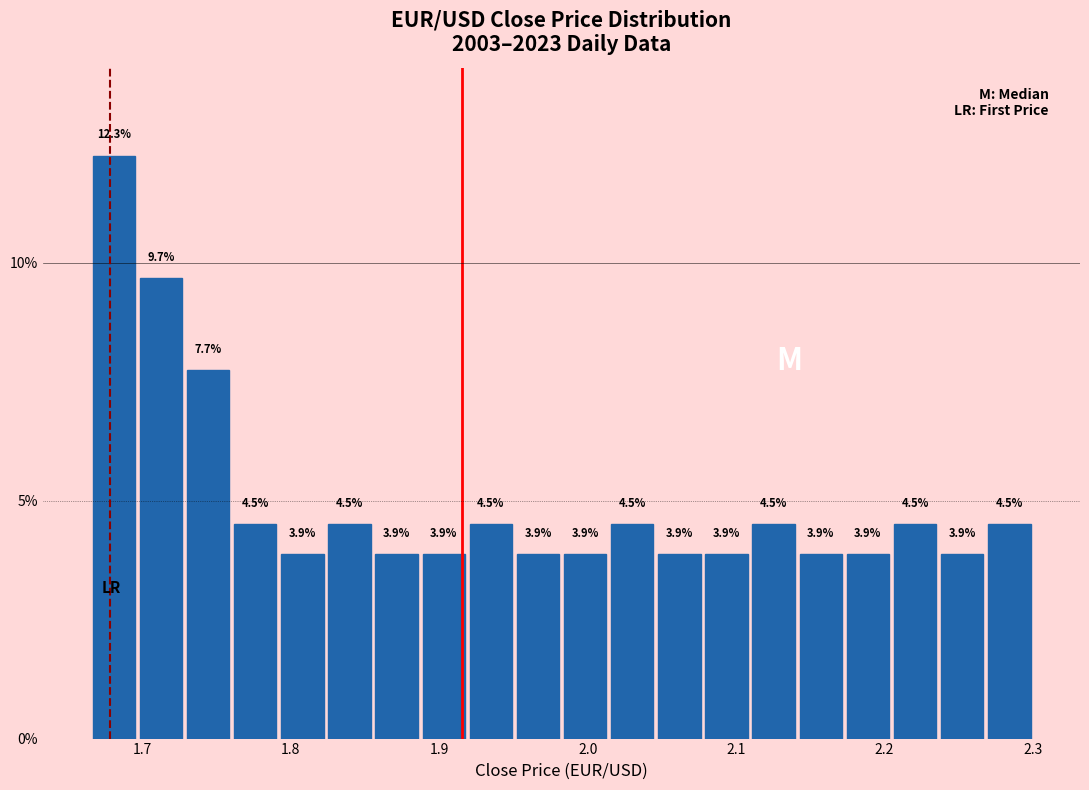

Read against the x-axis, roughly where is the centre of the tallest bar?

1.68